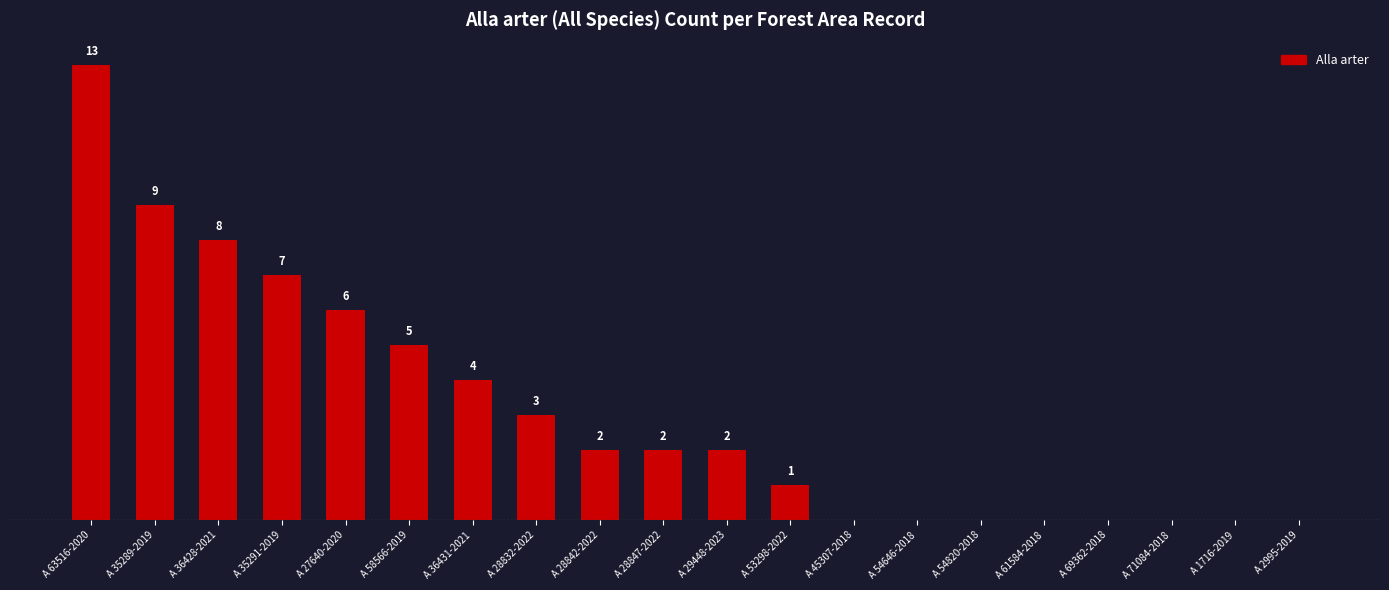

Which category has the highest value across all series?

A 63516-2020